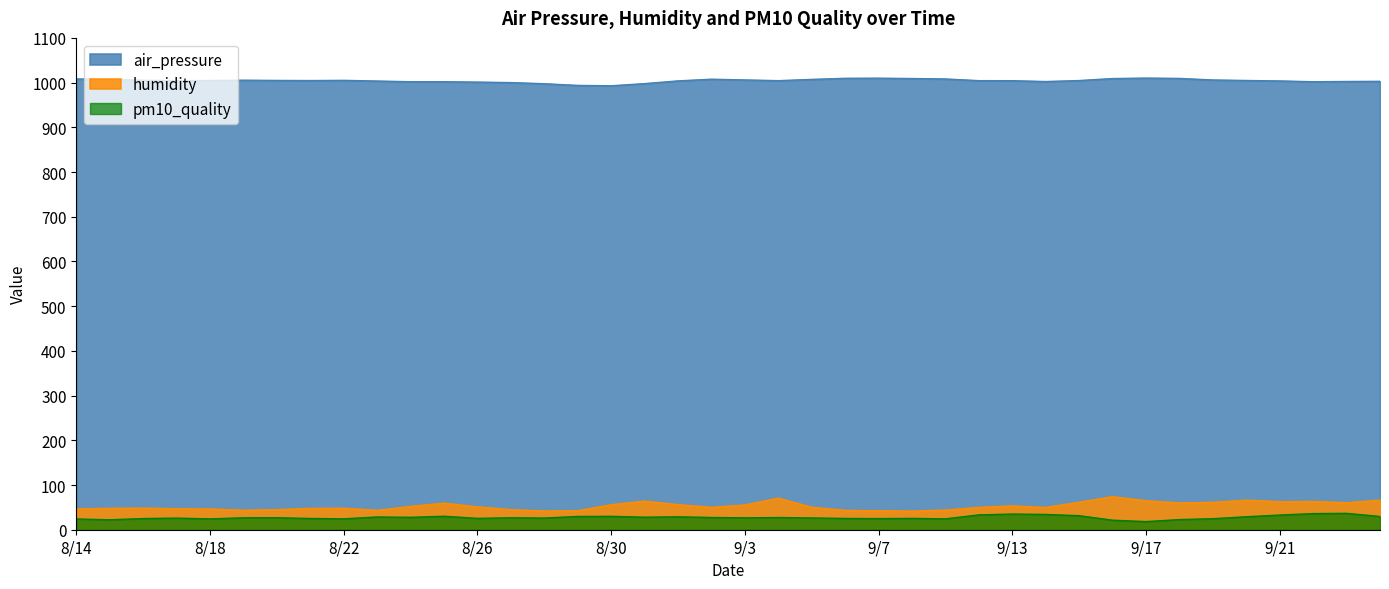

Read the air_pressure value at 8/29.

993.7